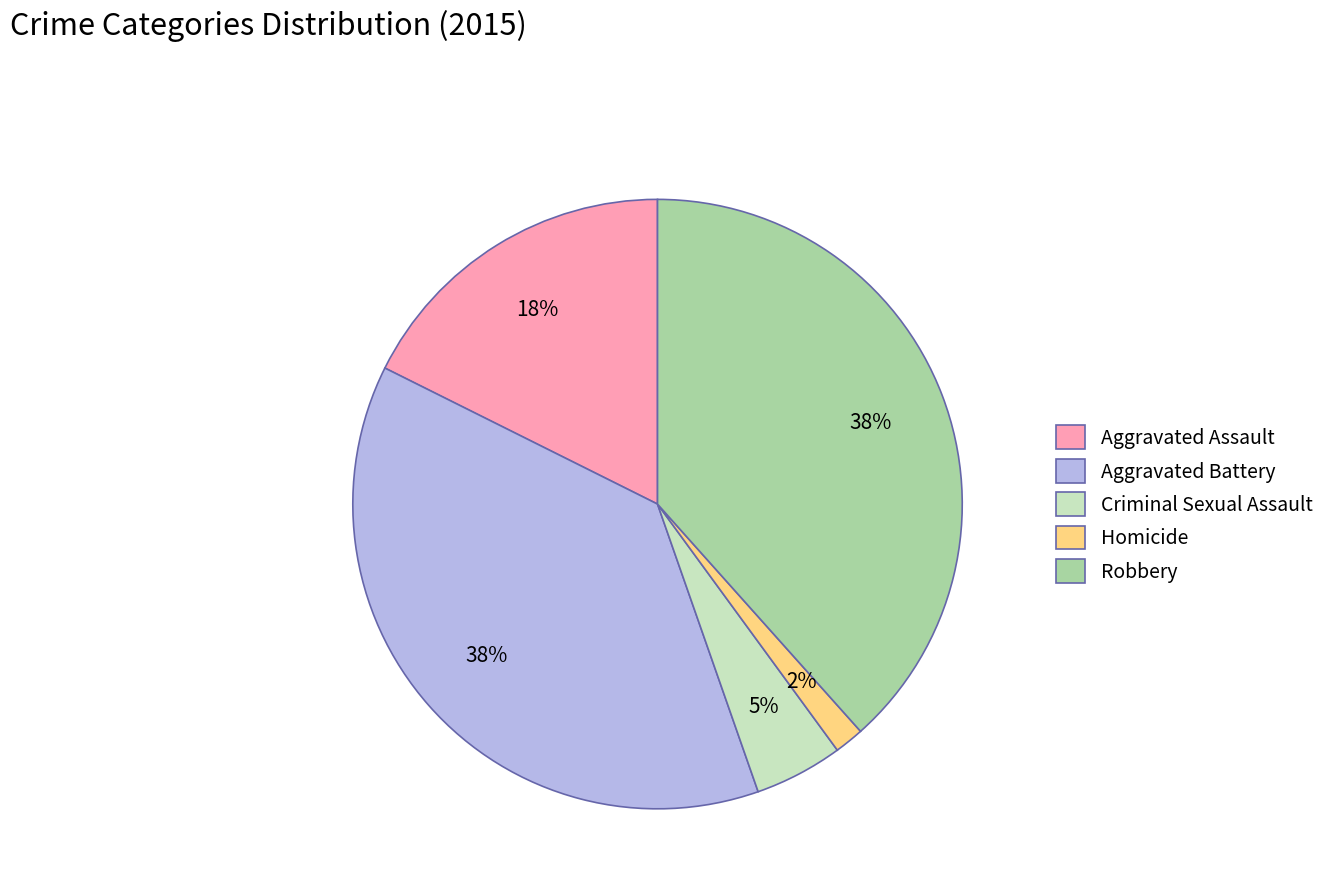

Count the number of slices in the pie.

5